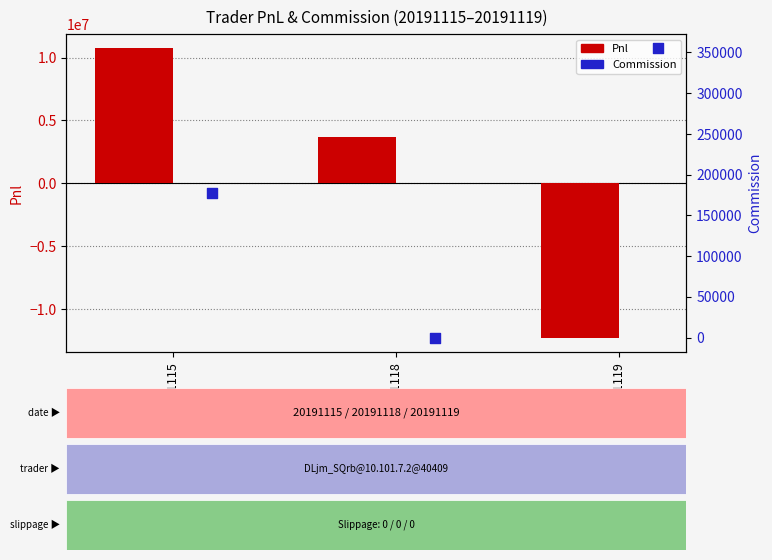

Which series contains the lowest Y value?

Pnl